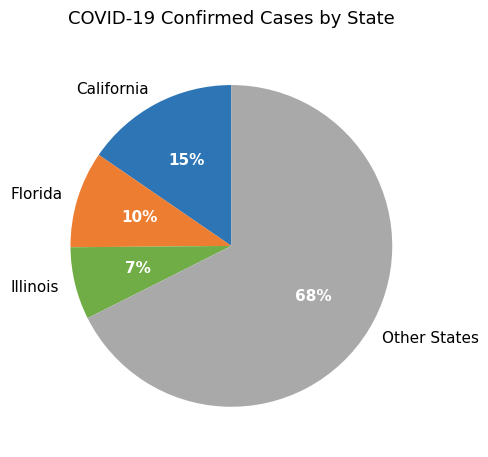

True or false: Illinois accounts for 7% of the total.

True